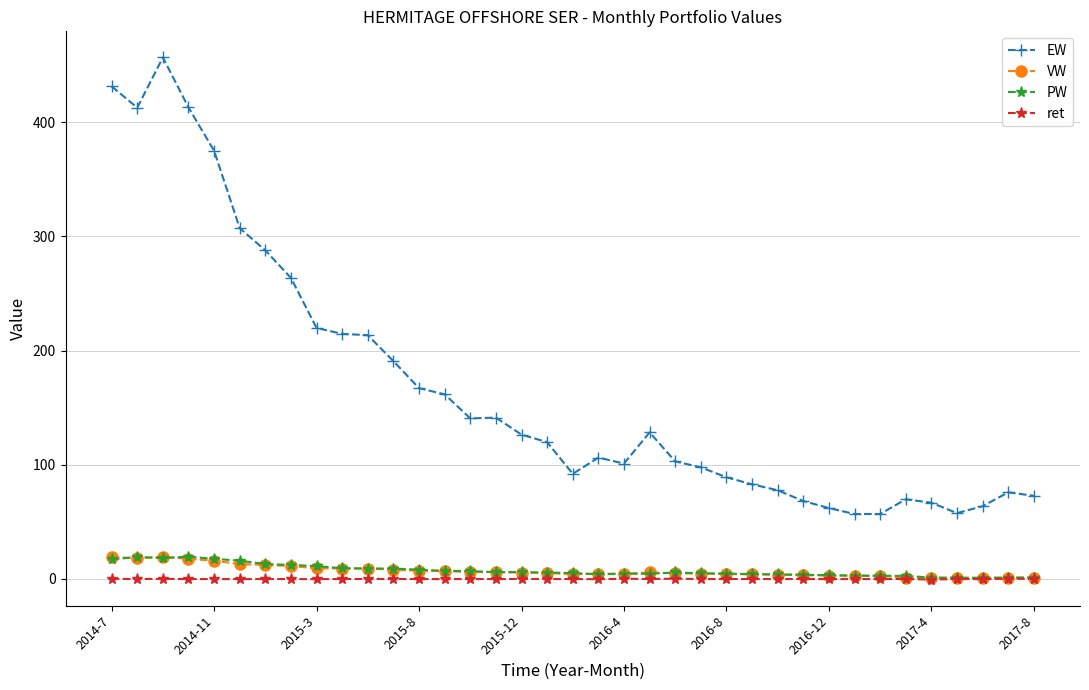

True or false: EW and VW cross at least once.

False